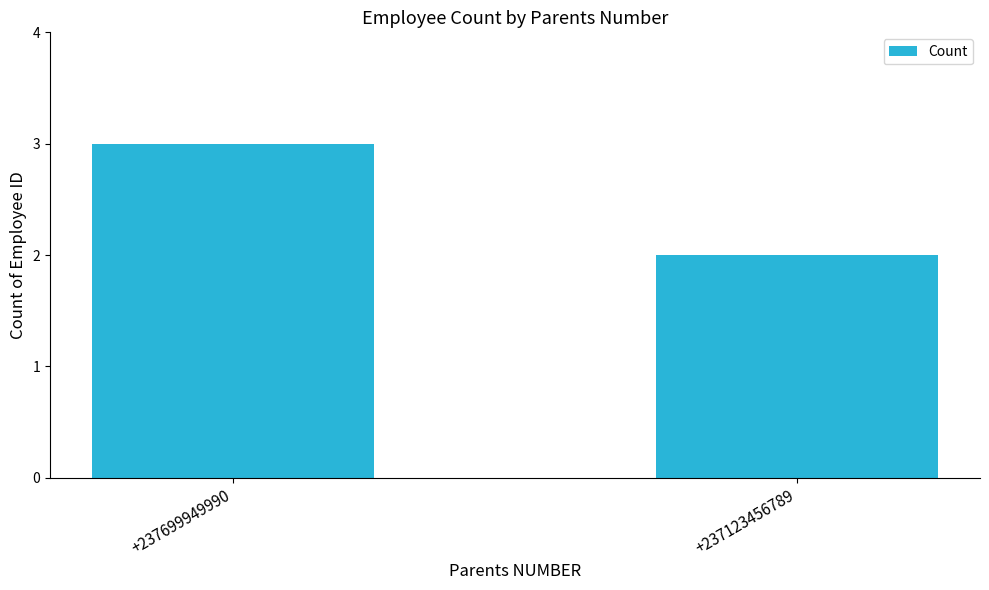

The value at +237699949990 is 1. True or false?

False